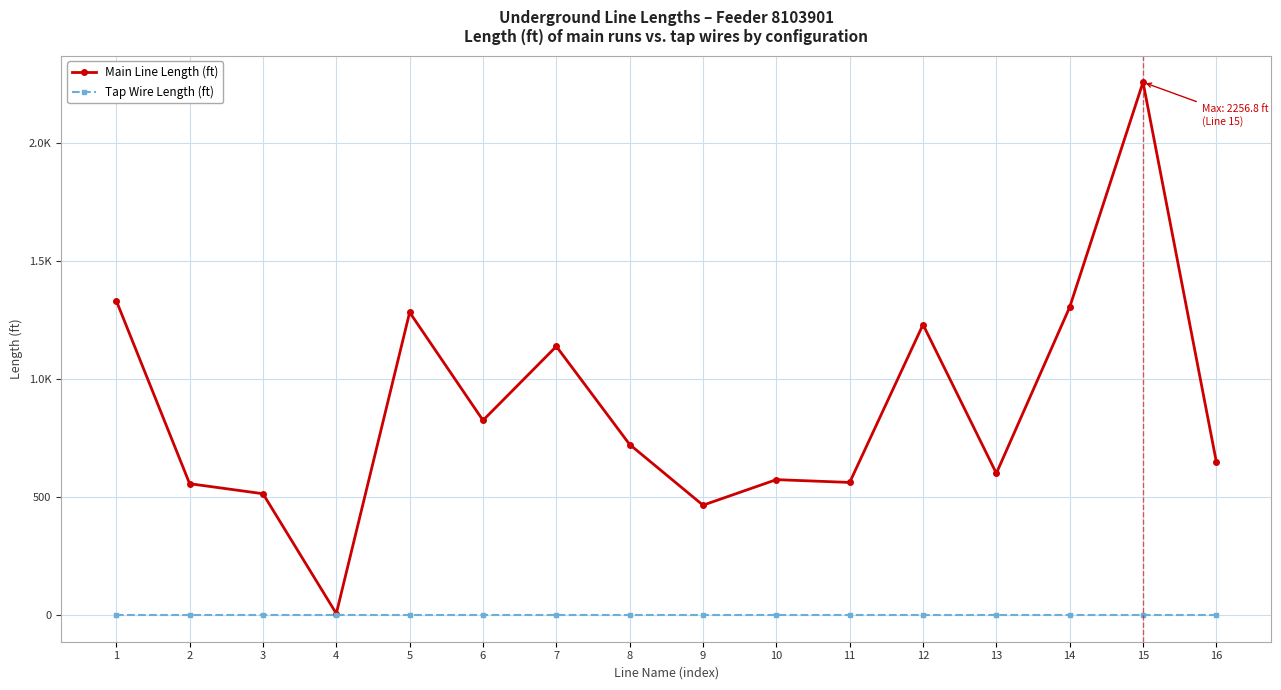

Is this an area chart (filled region under the line)?

No